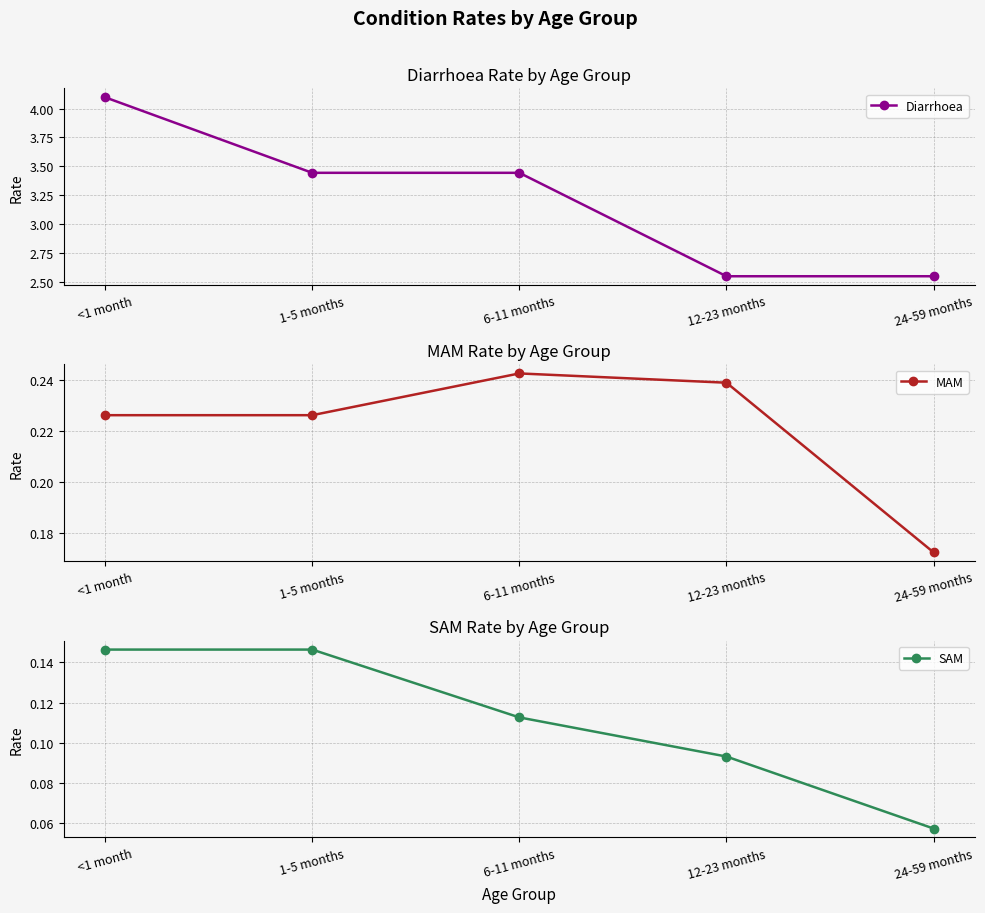

What is the maximum value shown in the chart?

4.1